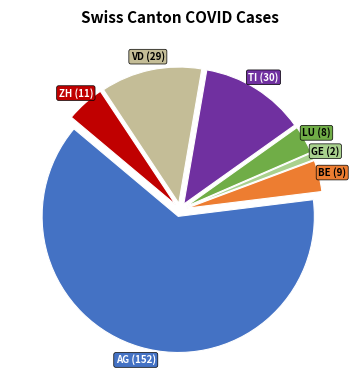

Is there any slice that represents more than half of the pie?

Yes